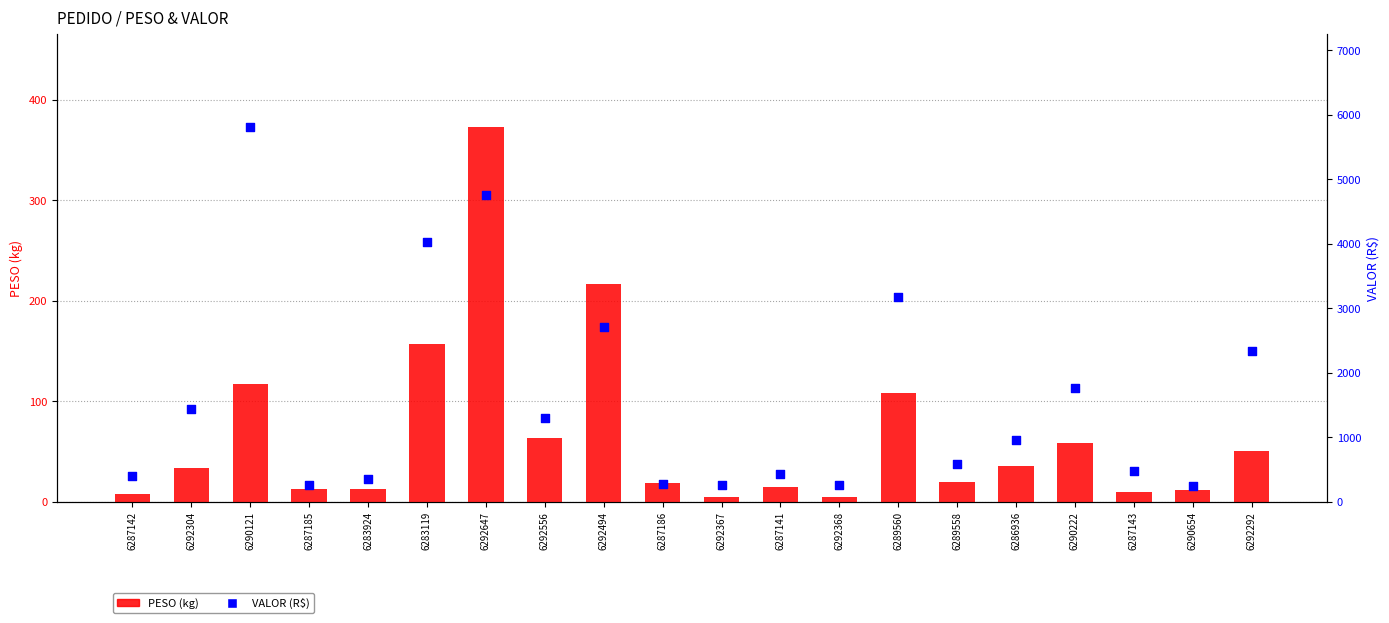

Which series has the largest total across all categories?

VALOR (R$)